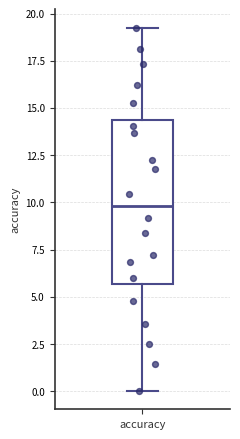

Read this box plot against the y-axis: the position of the median line, the range covered by the box, and the ends of both whiskers. The values are not printed on the chart, so give them approximately, as read against the axis.

median 10.0, box 5.5 to 14.5, whiskers 0.0 to 19.5